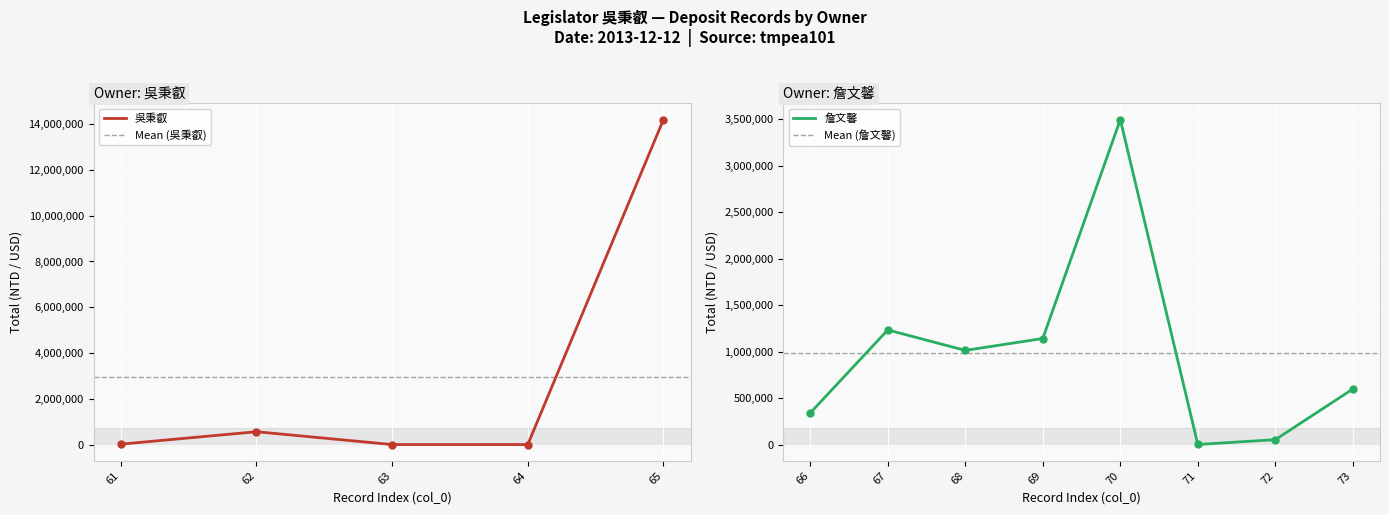

Count the number of categories in the chart.

13